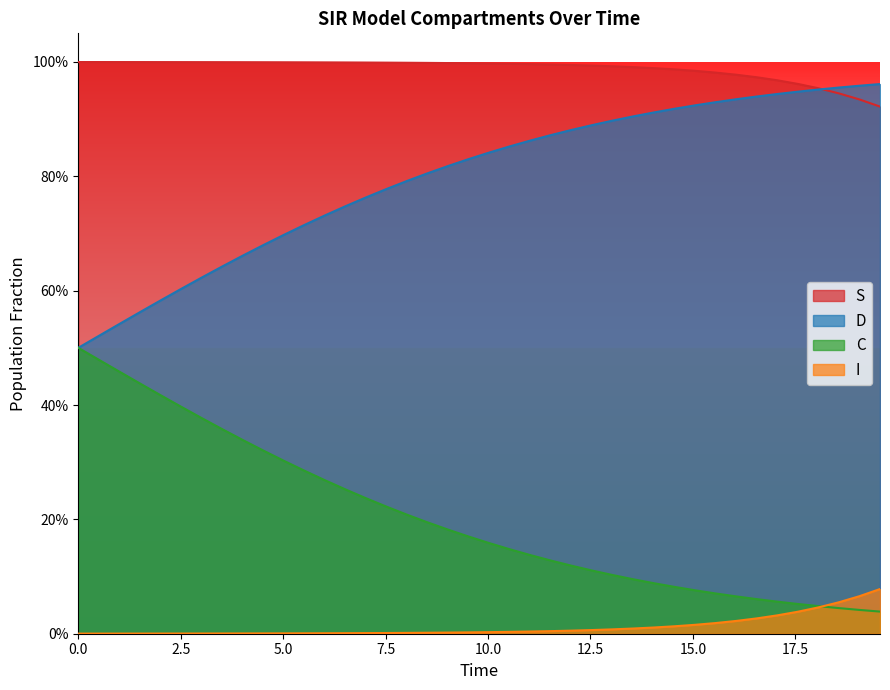

What position from the left is 2.5?

2